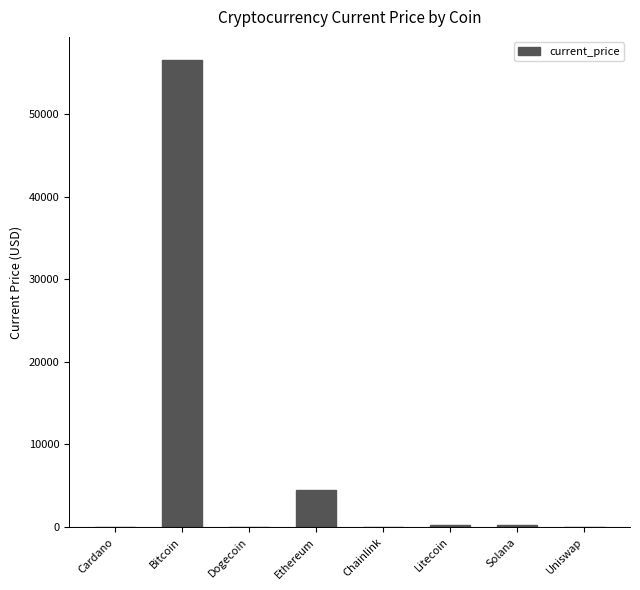

What is the sum of all values?

61500.6